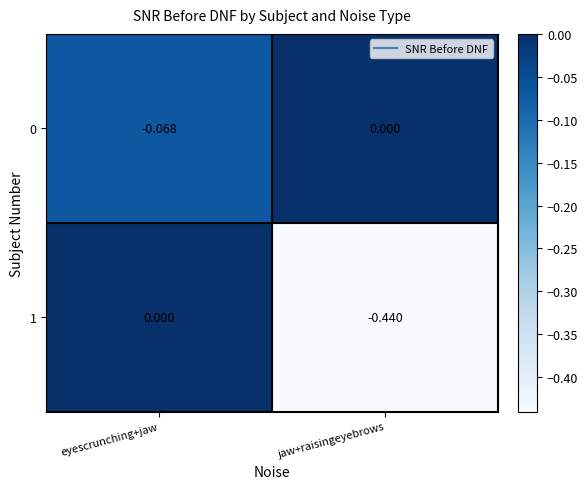

Which category has the highest value in the 0 series?

jaw+raisingeyebrows